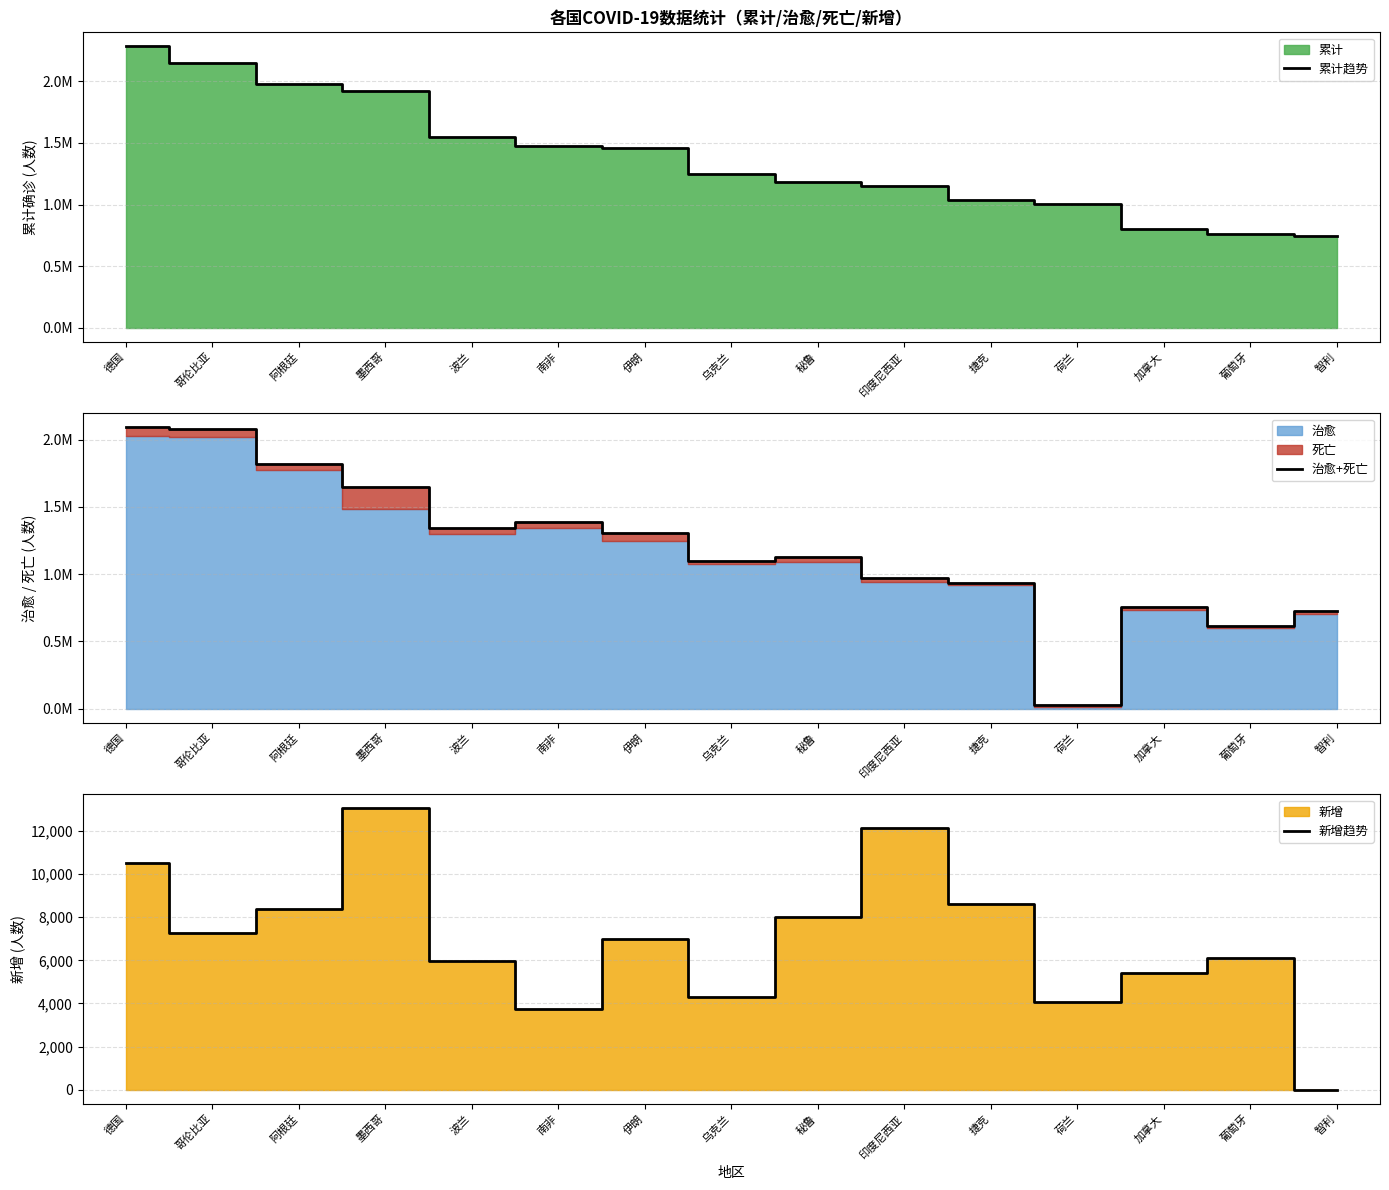

How many values in the 新增趋势 series are below 6990?

7